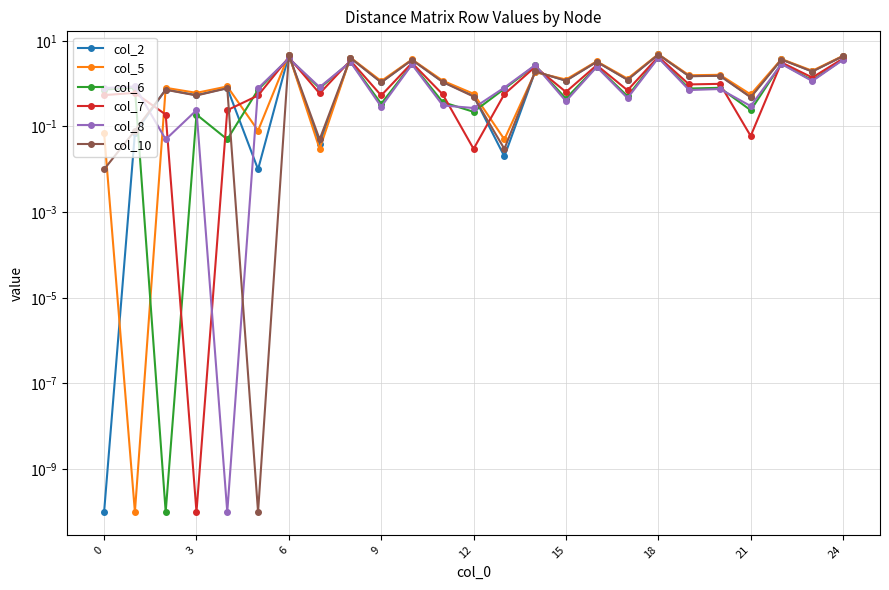

Reading left to right, list all the values displayed in this chart.

col_2: 0.0	0.1	0.7	0.5	0.8	0.0	4.7	0.0	4.0	1.1	3.6	1.1	0.5	0.0	1.9	1.2	3.2	1.2	4.8	1.5	1.5	0.5	3.7	1.9	4.4
col_5: 0.1	0.0	0.8	0.6	0.9	0.1	4.7	0.0	4.1	1.1	3.7	1.2	0.6	0.1	1.9	1.2	3.3	1.3	4.9	1.6	1.6	0.6	3.8	2.0	4.5
col_6: 0.7	0.8	0.0	0.2	0.1	0.7	3.9	0.8	3.3	0.3	2.9	0.4	0.2	0.8	2.7	0.5	2.5	0.5	4.1	0.8	0.8	0.2	2.9	1.2	3.7
col_7: 0.5	0.6	0.2	0.0	0.2	0.5	4.1	0.6	3.5	0.5	3.0	0.6	0.0	0.6	2.5	0.6	2.7	0.7	4.2	1.0	1.0	0.1	3.1	1.4	3.9
col_8: 0.8	0.9	0.1	0.2	0.0	0.8	3.9	0.8	3.2	0.3	2.8	0.3	0.3	0.8	2.7	0.4	2.5	0.5	4.0	0.7	0.8	0.3	2.9	1.1	3.6
col_10: 0.0	0.1	0.7	0.5	0.8	0.0	4.7	0.1	4.0	1.1	3.6	1.1	0.5	0.0	1.9	1.2	3.2	1.2	4.8	1.5	1.5	0.5	3.7	1.9	4.4